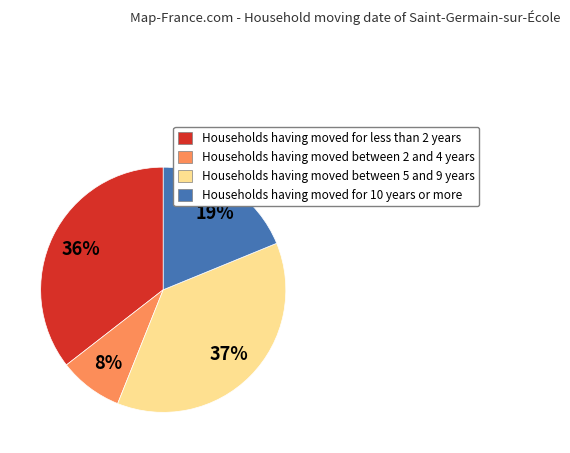

The Households having moved for less than 2 years slice represents 23% of the pie. True or false?

False